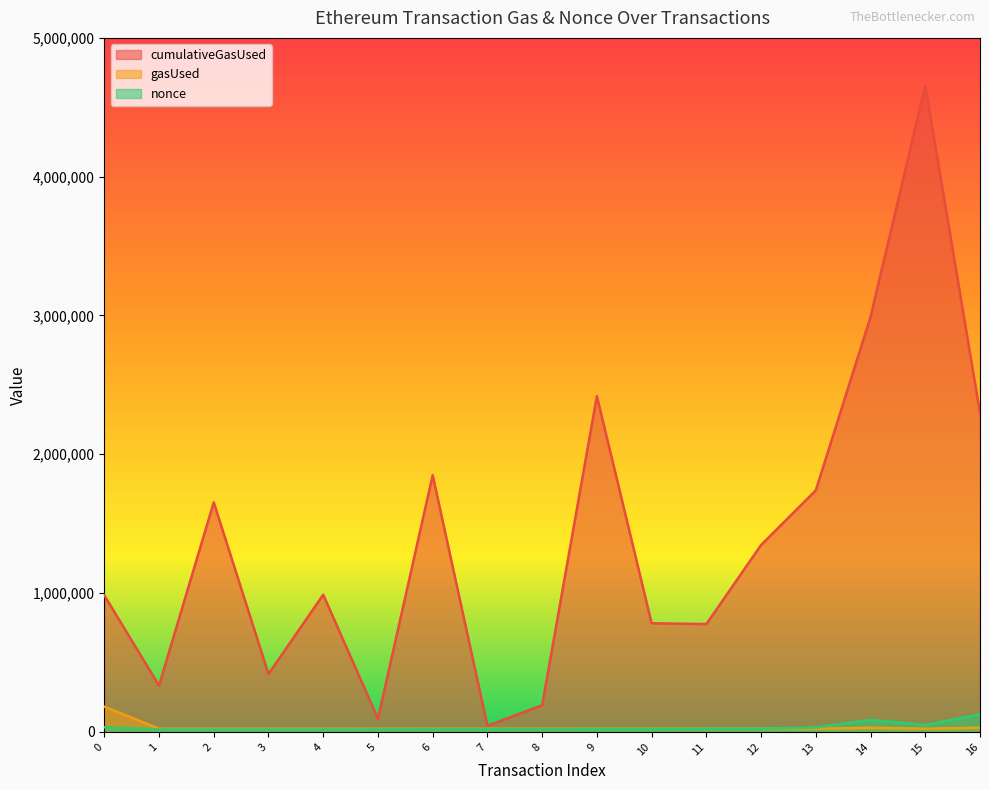

At which label does cumulativeGasUsed first exceed 988205?

2